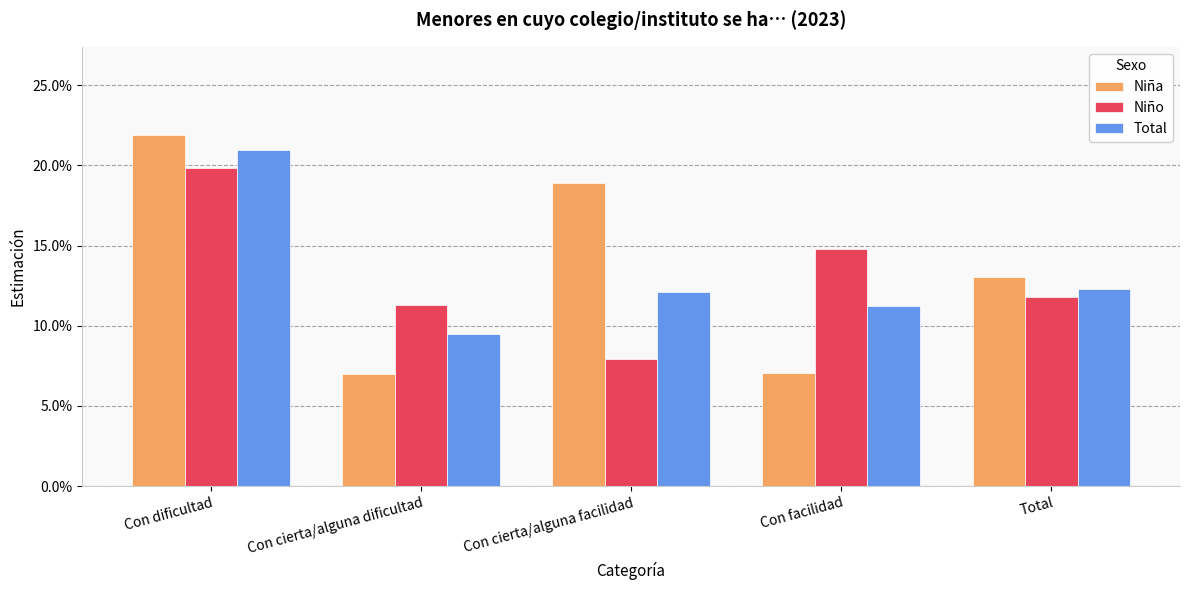

What position from the right is Total?

1